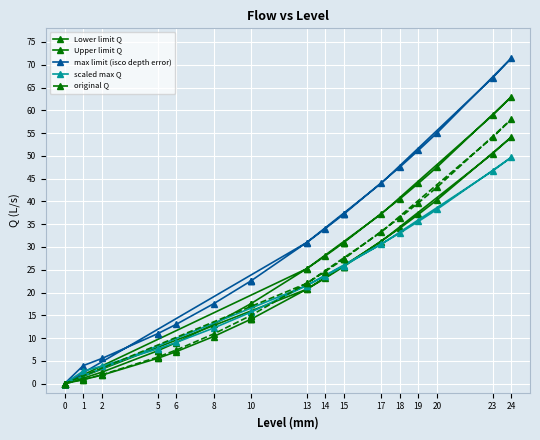

What is the difference between the maximum and minimum values in the Lower limit Q series?

63.0